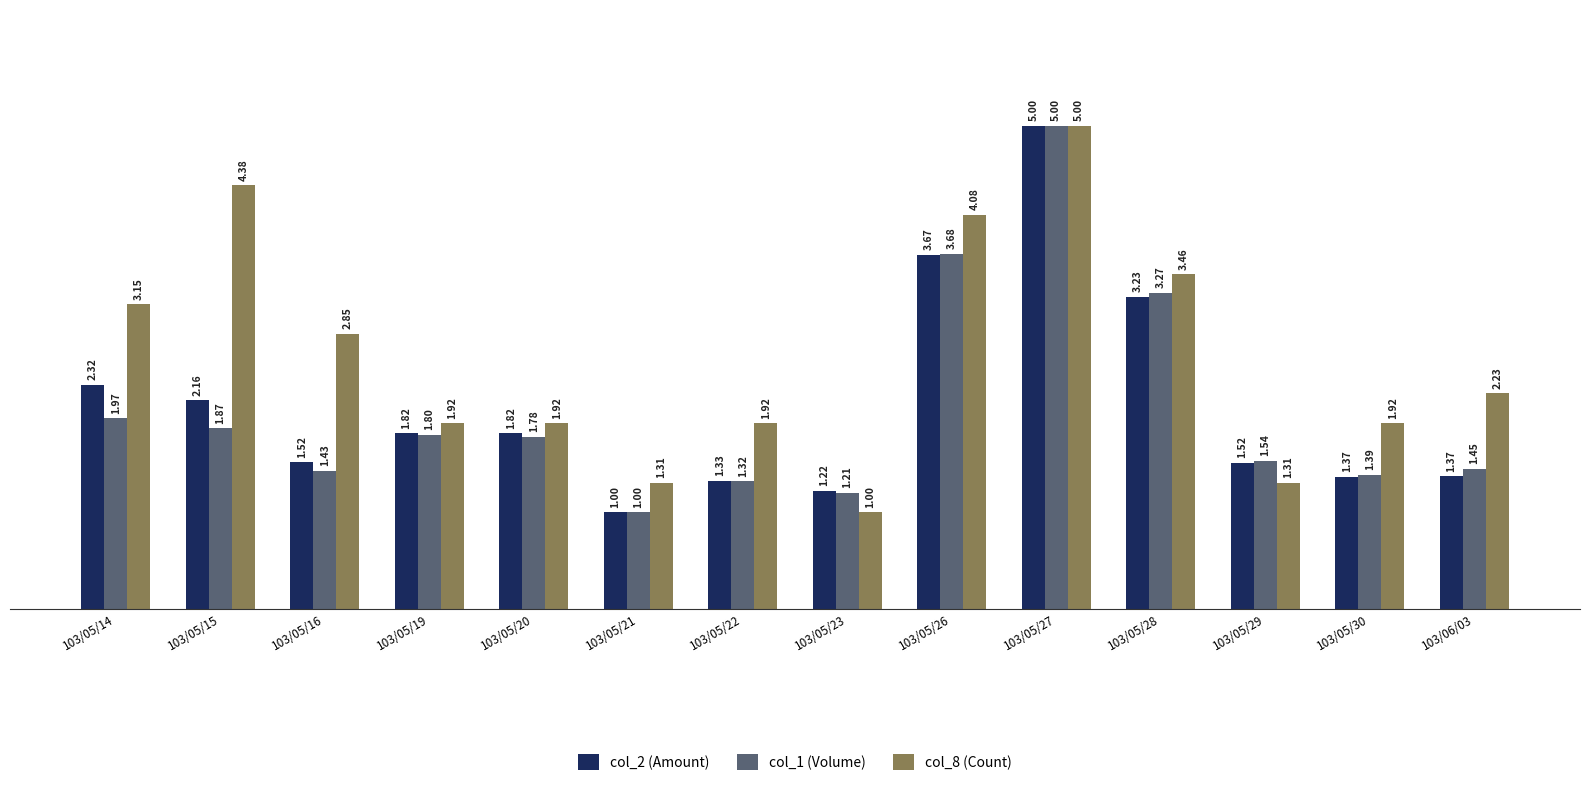

List the labels in order of col_1 (Volume) value, largest first.

103/05/27, 103/05/26, 103/05/28, 103/05/14, 103/05/15, 103/05/19, 103/05/20, 103/05/29, 103/06/03, 103/05/16, 103/05/30, 103/05/22, 103/05/23, 103/05/21